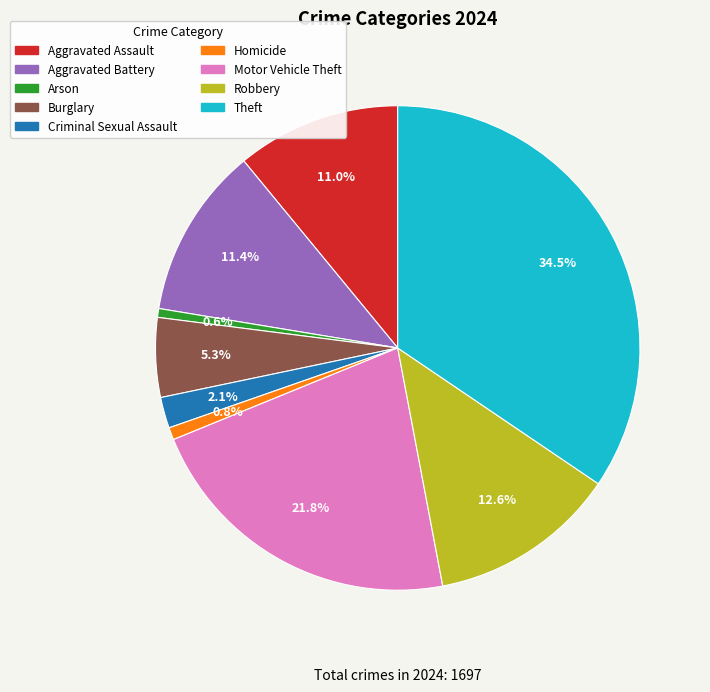

Does Robbery represent more than half of the total?

No